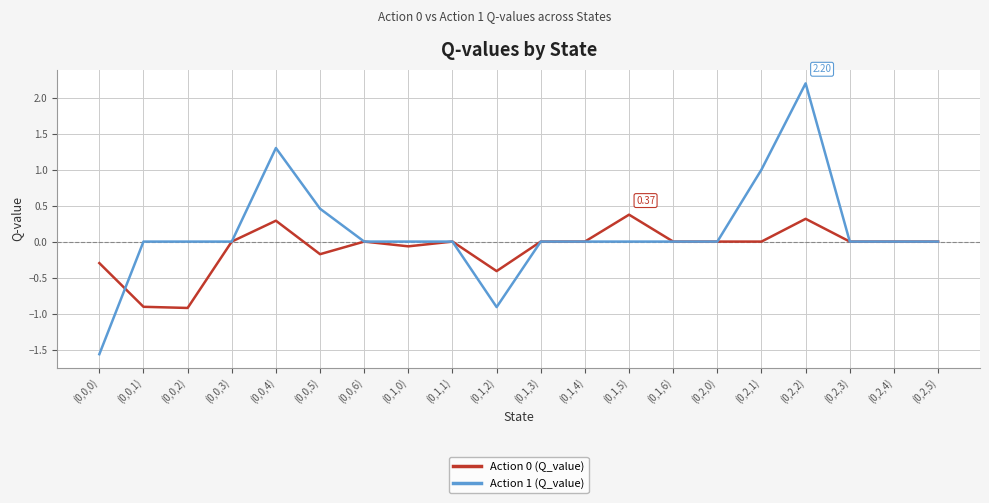

Which series has the largest range (max minus min)?

Action 1 (Q_value)